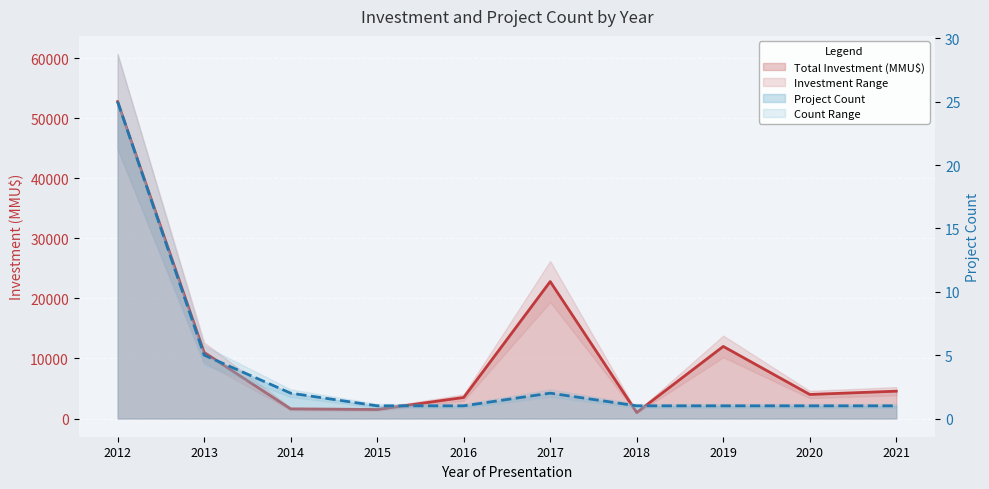

True or false: Total Investment (MMU$) and Project Count intersect in this chart.

False